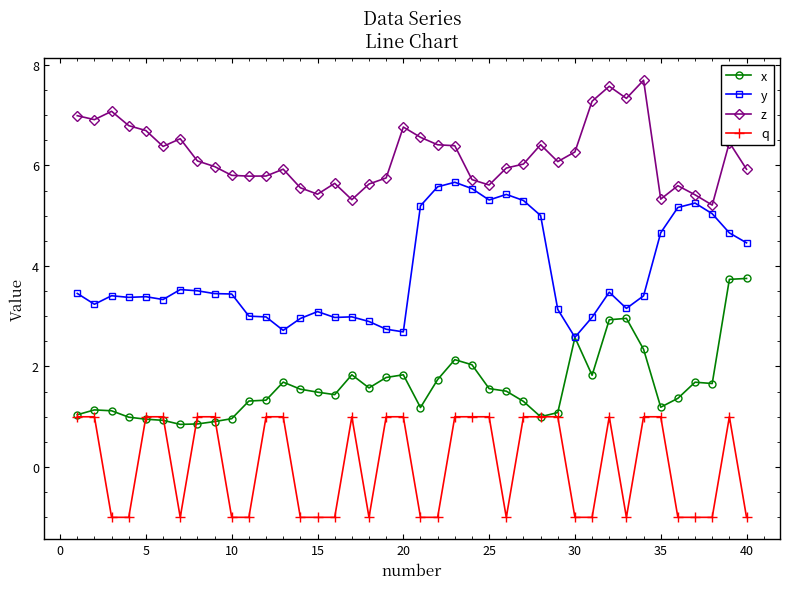

True or false: y has more than 2 interior local peaks.

True